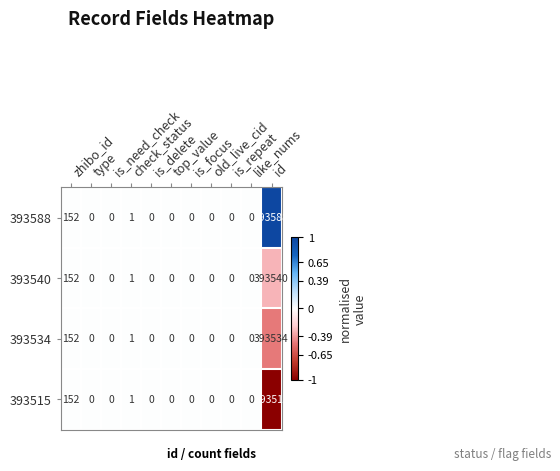

Which series has the largest range (max minus min)?

393588